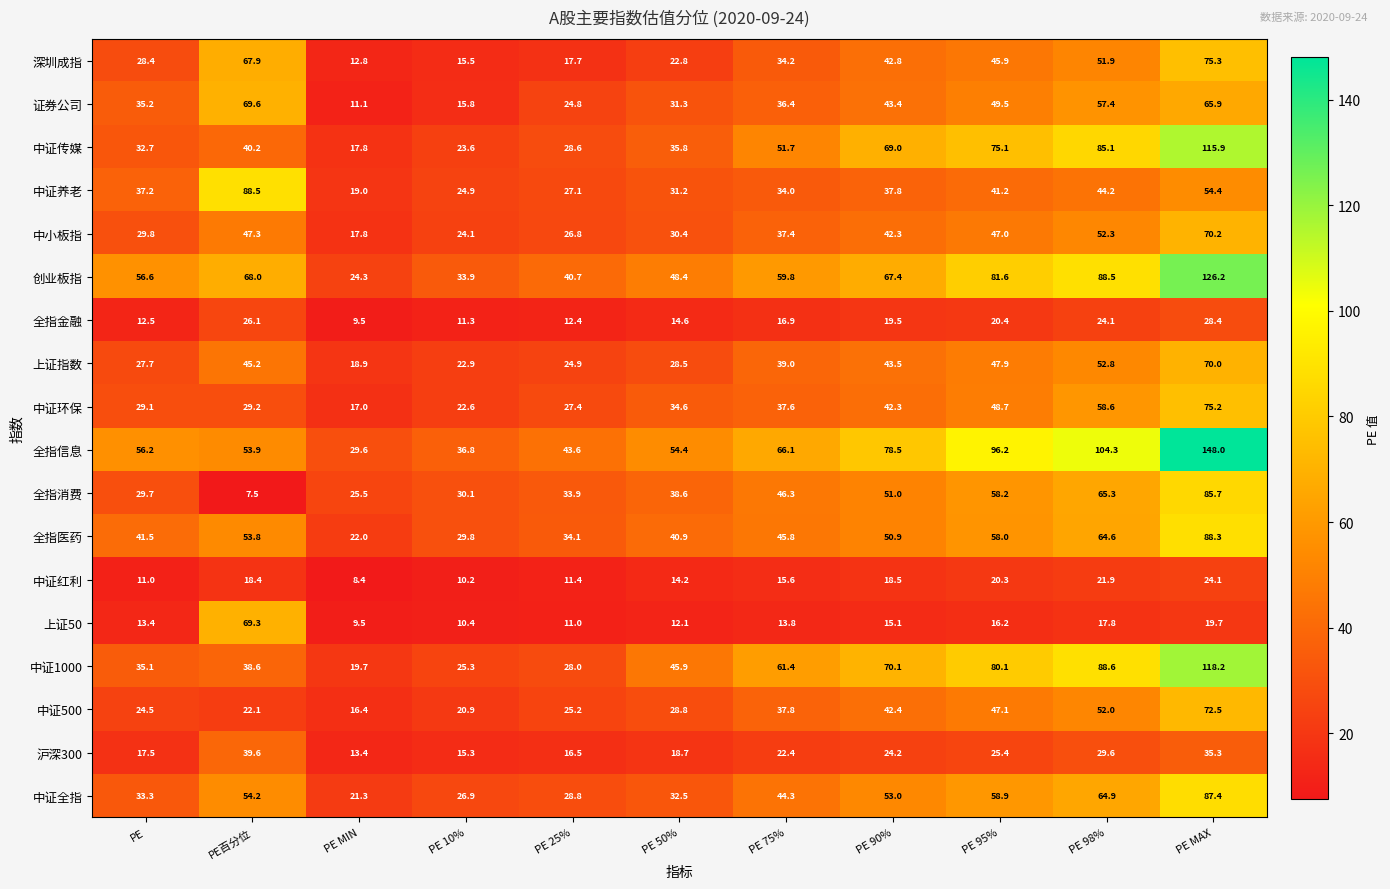

Is it true that 全指医药 equals 21.0 at PE 95%?

False